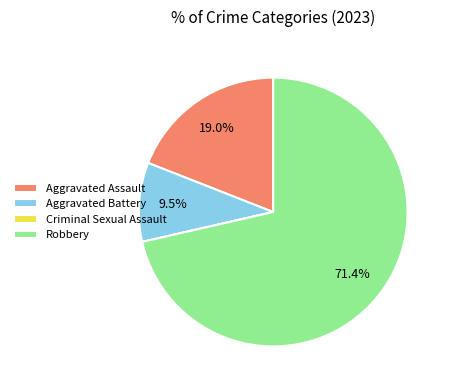

Is it true that Robbery is 71% of the pie?

True